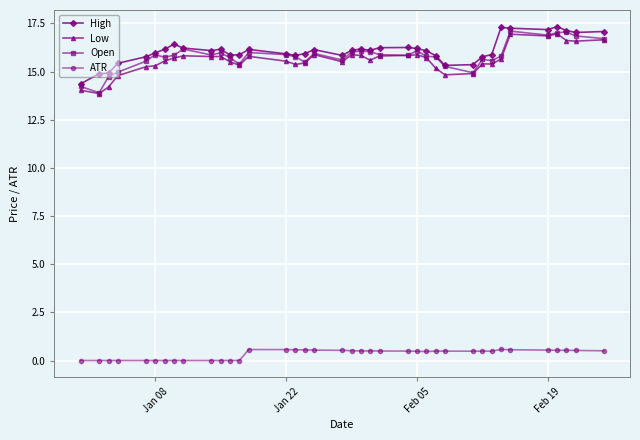

Is this an area chart (filled region under the line)?

No